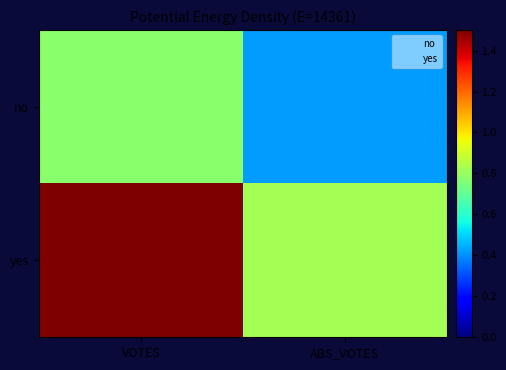

Reading left to right, list all the values displayed in this chart.

no: VOTES=0.8	ABS_VOTES=0.4
yes: VOTES=1.5	ABS_VOTES=0.8